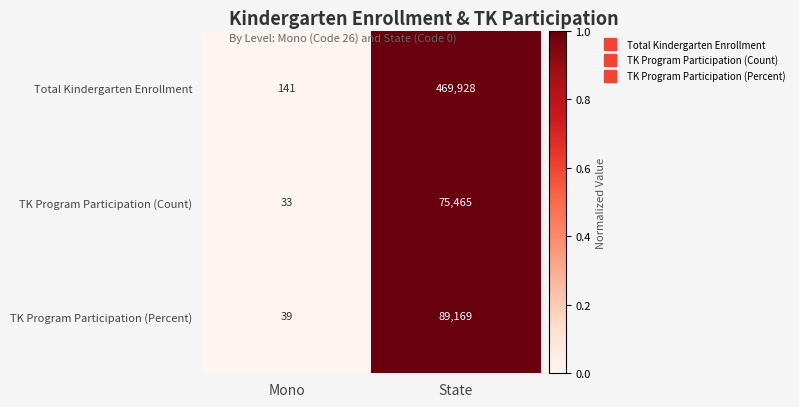

Reading left to right, list all the values displayed in this chart.

Total Kindergarten Enrollment: 141	469928
TK Program Participation (Count): 33	75465
TK Program Participation (Percent): 39	89169